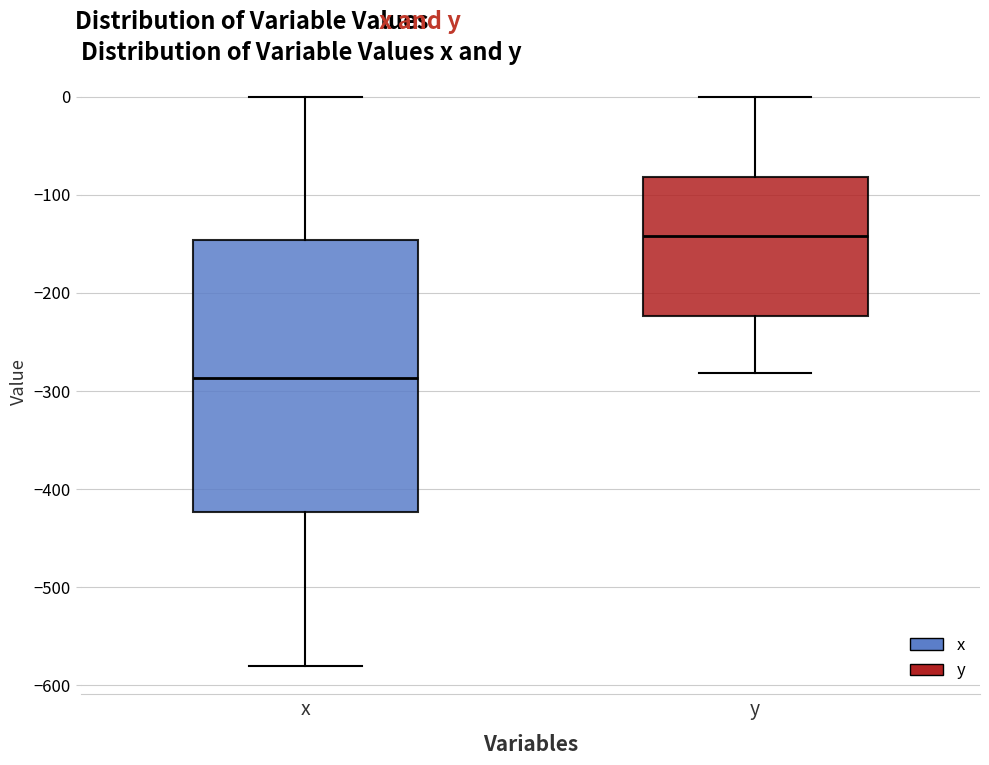

Which box has the lowest median line?

x